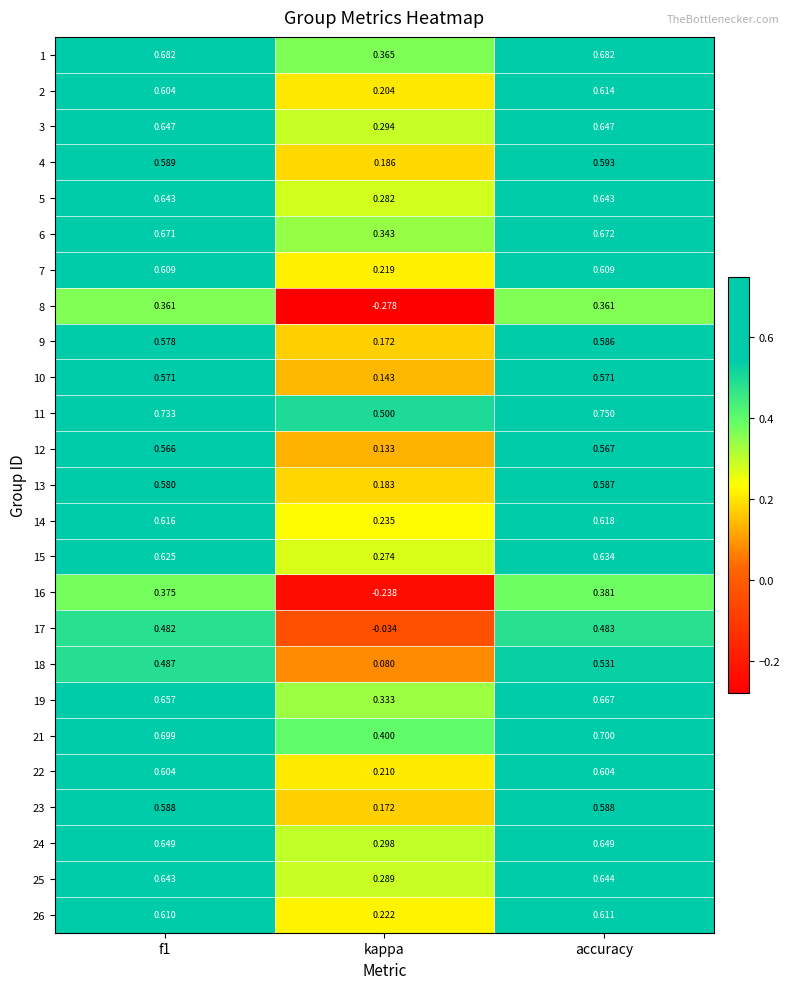

At which label does 12 reach its minimum?

kappa